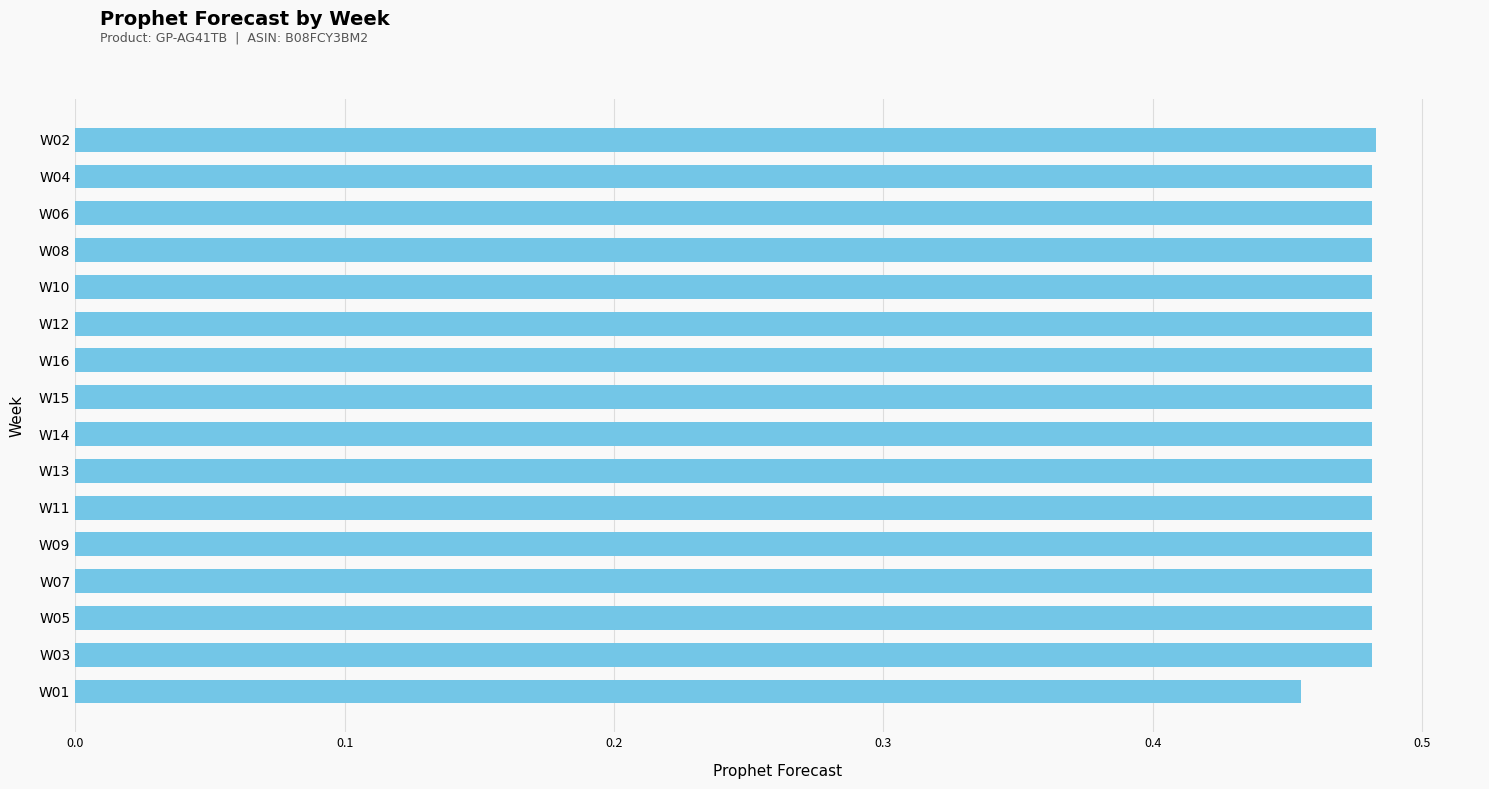

What is the label of the 7th bar from the bottom?

W13